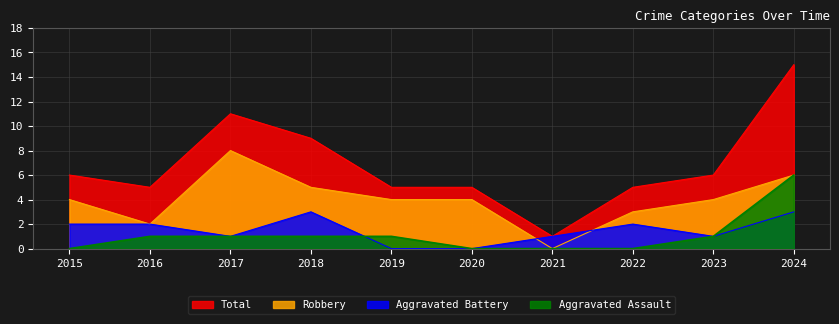

True or false: Aggravated Assault and Total cross at least once.

False